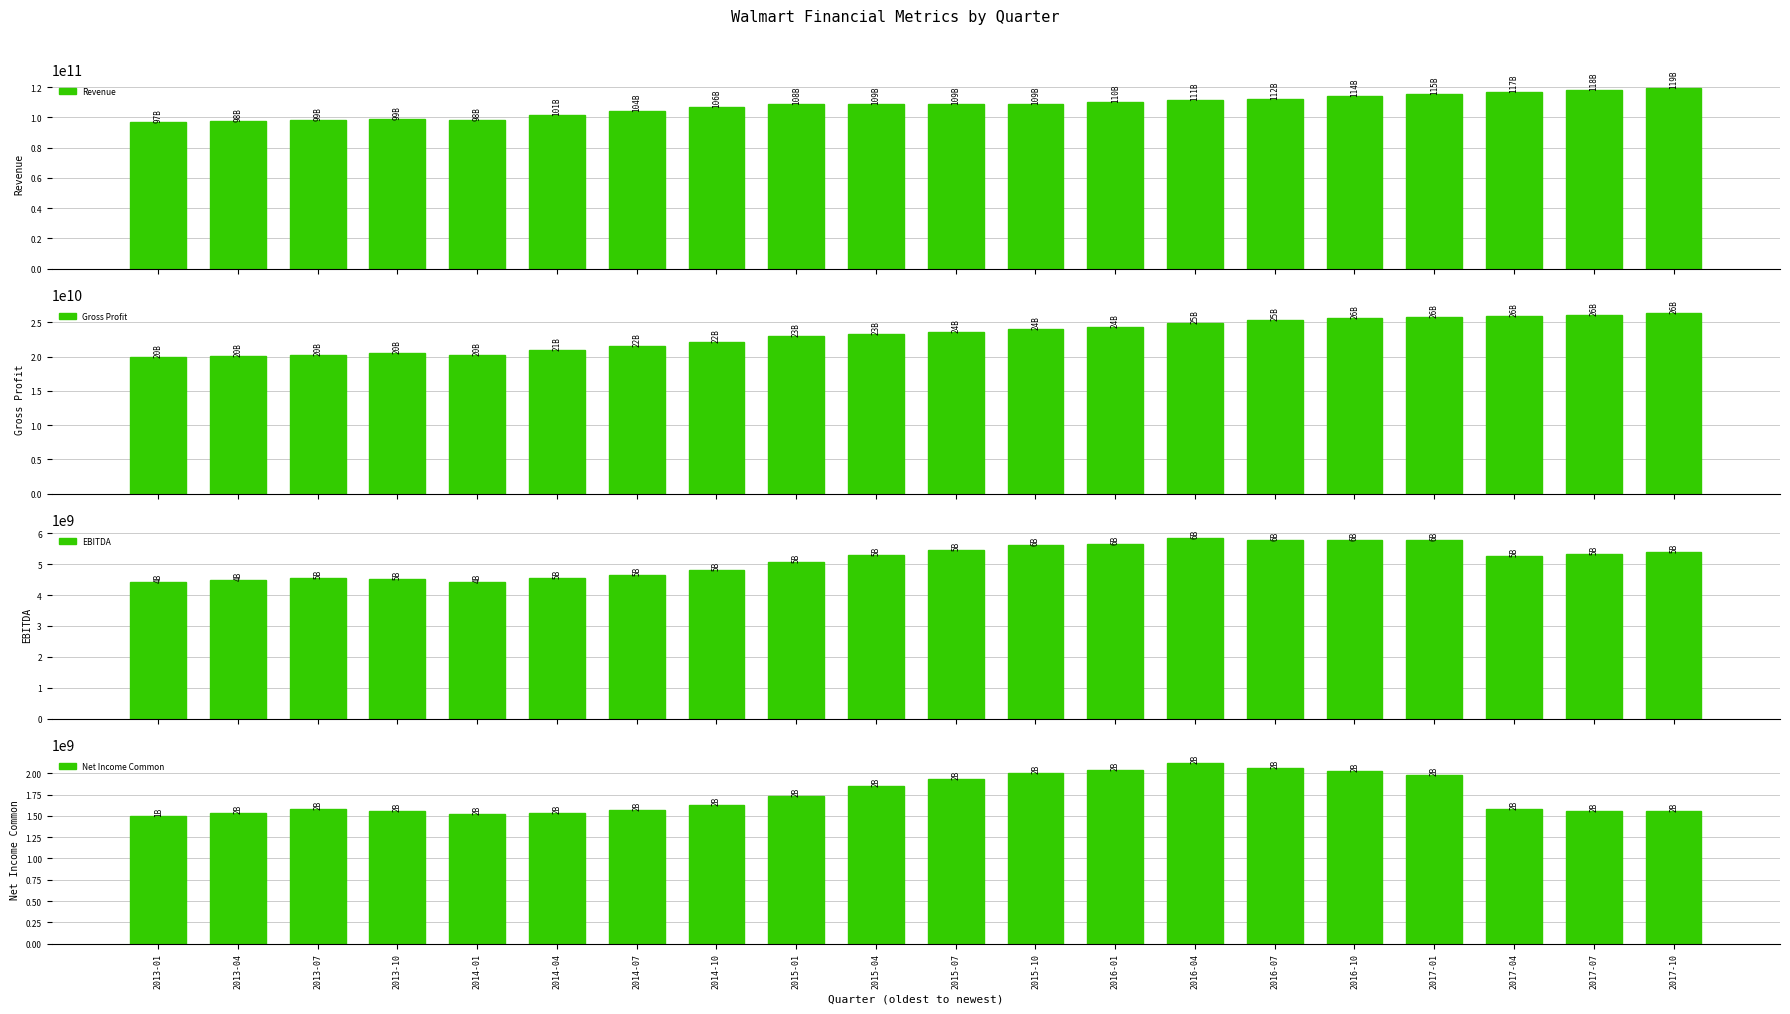

At which category is the sum across all series the highest?

2017-10